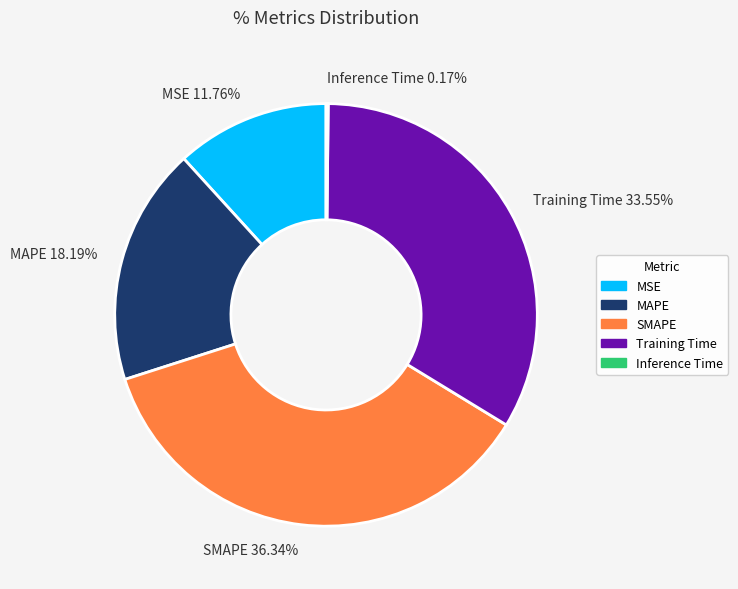

Which has a higher value, Training Time or MAPE?

Training Time